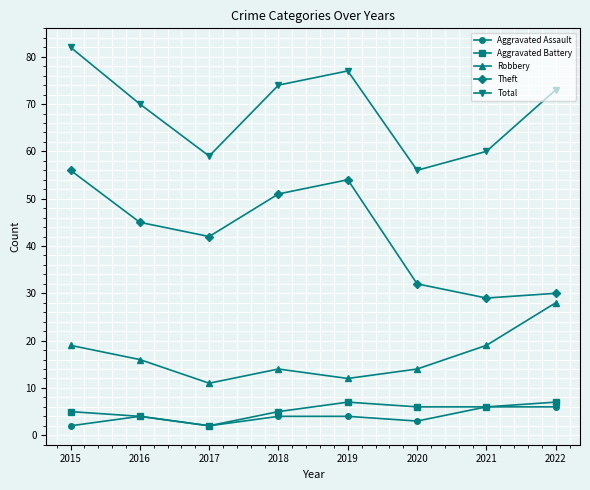

True or false: Aggravated Assault and Total cross at least once.

False